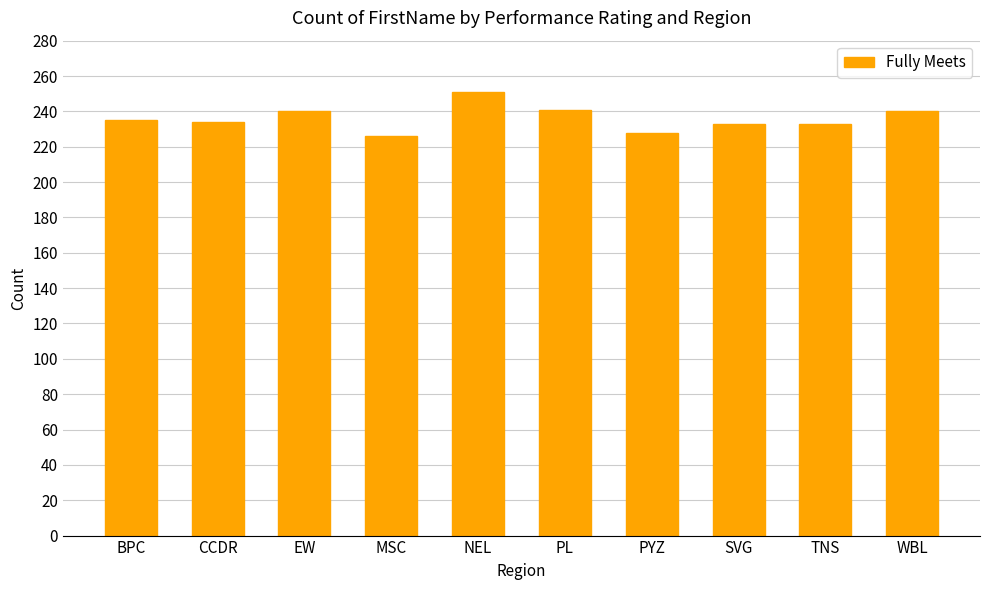

What is the smallest value displayed?

226